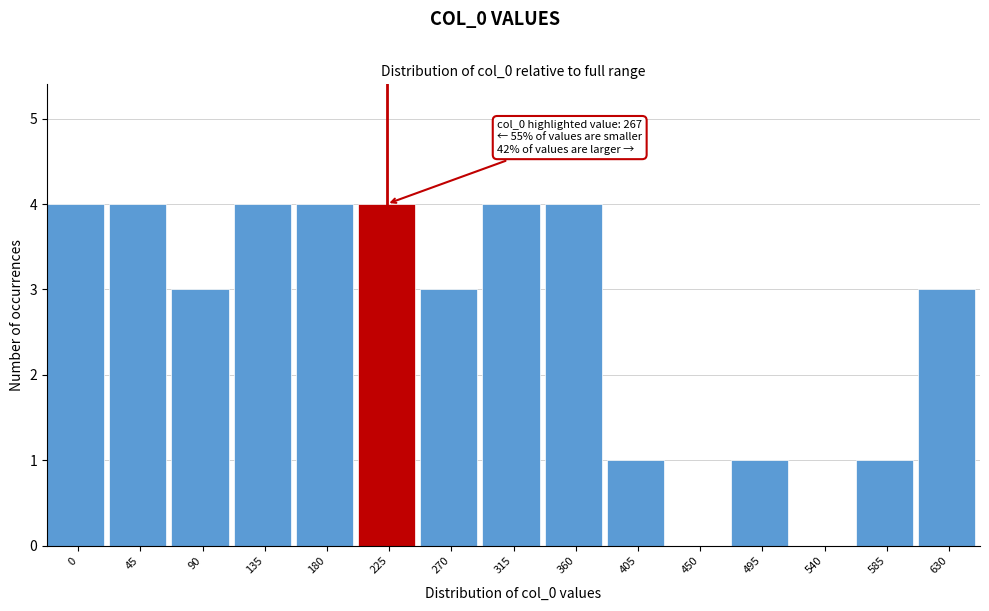

Reading left to right, extract all data points from this chart.

0=4	45=4	90=3	135=4	180=4	225=4	270=3	315=4	360=4	405=1	450=0	495=1	540=0	585=1	630=3